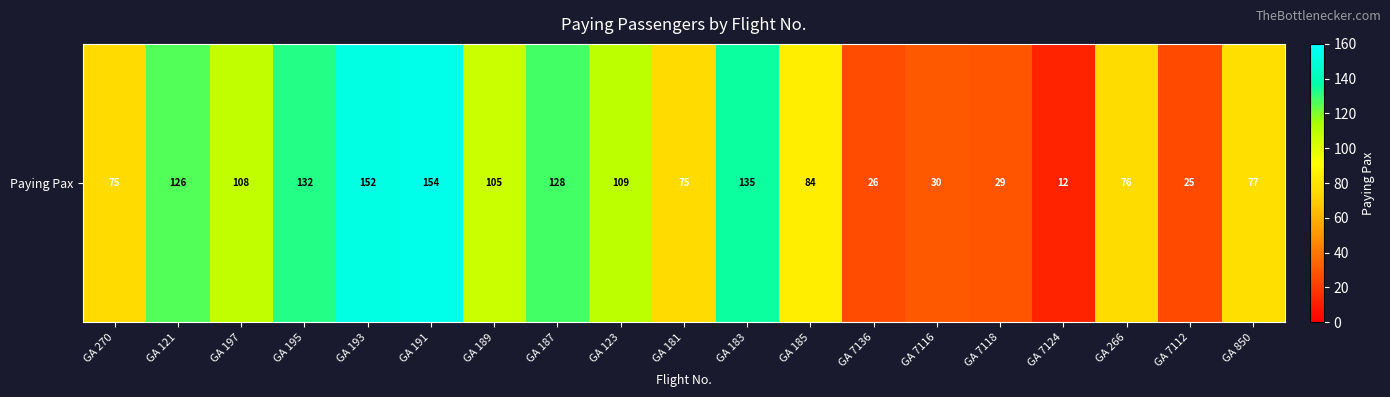

What is the change in value from GA 7116 to GA 7124?

-18